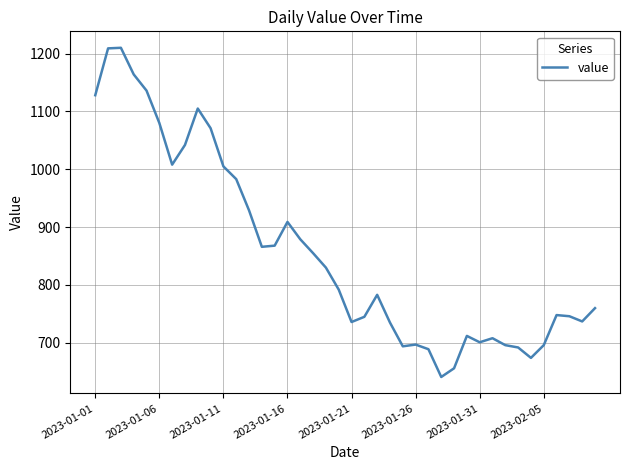

What is the greatest value displayed?

1210